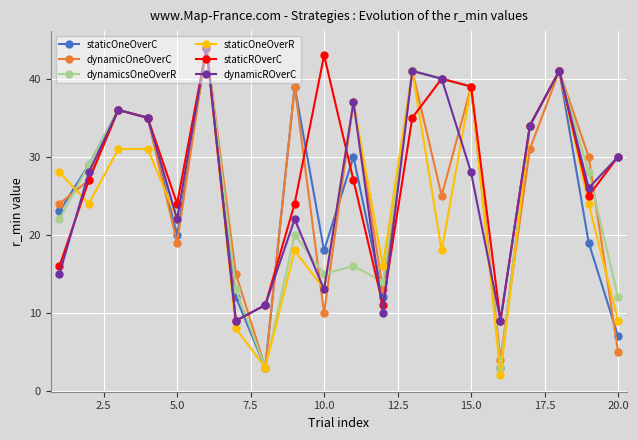

How many series are shown in this chart?

6